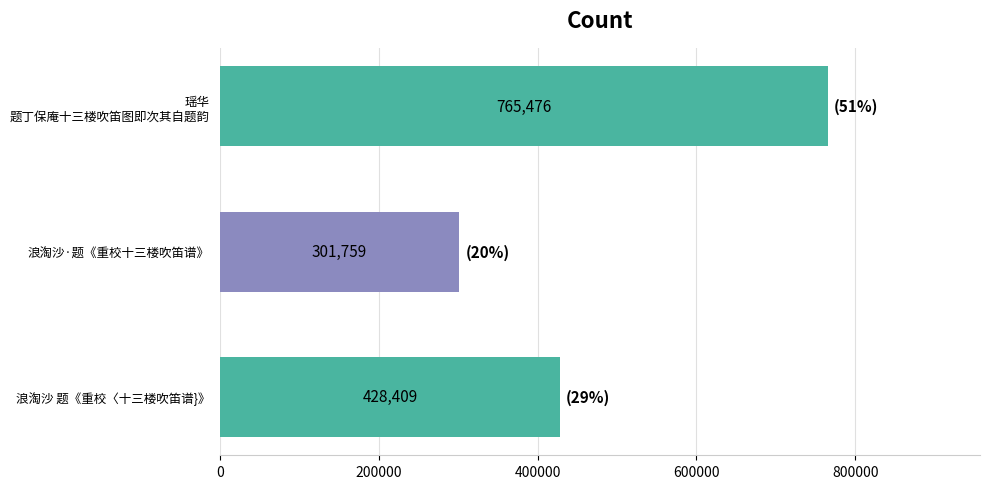

True or false: the data shows 428409 at 浪淘沙 题《重校〈十三楼吹笛谱}》.

True